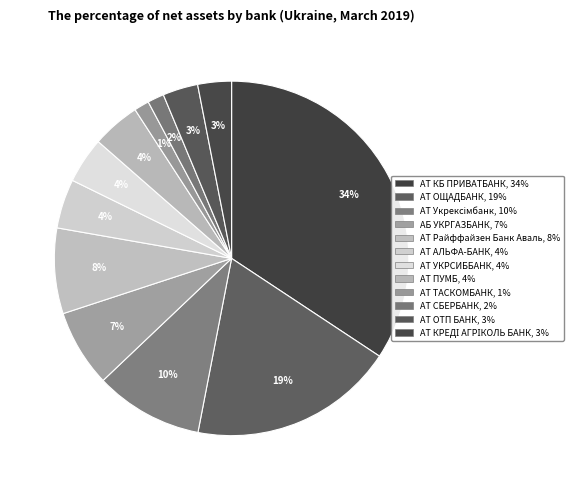

Count the number of slices in the pie.

12